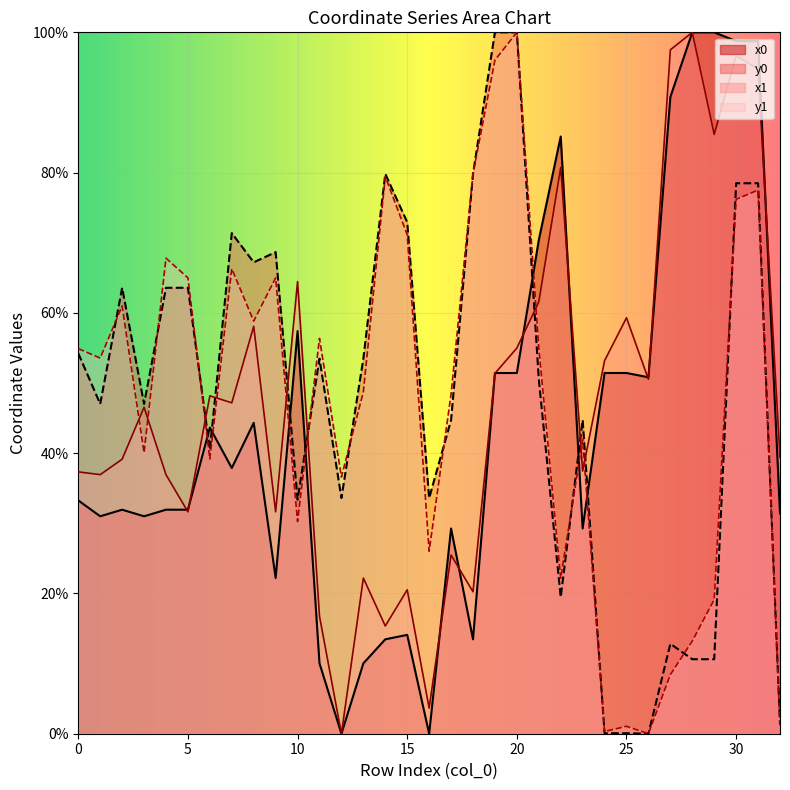

Reading left to right, extract all data points from this chart.

x0: 33.3	31.0	31.9	31.0	31.9	31.9	43.6	37.9	44.3	22.2	57.4	10.0	0.0	10.0	13.5	14.1	0.0	29.3	13.5	51.4	51.4	70.4	85.1	29.3	51.4	51.4	50.8	90.8	100.0	100.0	98.8	98.8	31.4
y0: 54.2	47.0	63.6	47.0	63.6	63.6	40.5	71.4	67.2	68.7	33.4	53.5	33.6	53.5	79.8	72.9	33.6	44.7	79.8	100.0	100.0	50.5	19.5	44.7	0.1	0.1	0.0	12.8	10.6	10.6	78.5	78.5	1.4
x1: 37.3	36.9	39.1	46.5	36.9	31.6	48.2	47.2	58.1	31.6	64.5	16.8	0.0	22.2	15.4	20.5	3.7	25.5	20.2	51.4	55.0	61.5	80.7	37.5	53.2	59.3	50.5	97.5	100.0	85.4	96.7	94.8	39.4
y1: 54.9	53.6	61.0	40.1	67.8	65.0	39.2	66.3	58.8	65.0	30.2	56.4	36.6	48.7	79.4	71.1	26.0	48.4	79.8	96.0	100.0	55.1	22.2	42.0	0.3	1.1	0.0	8.4	13.2	19.1	76.2	77.5	1.2